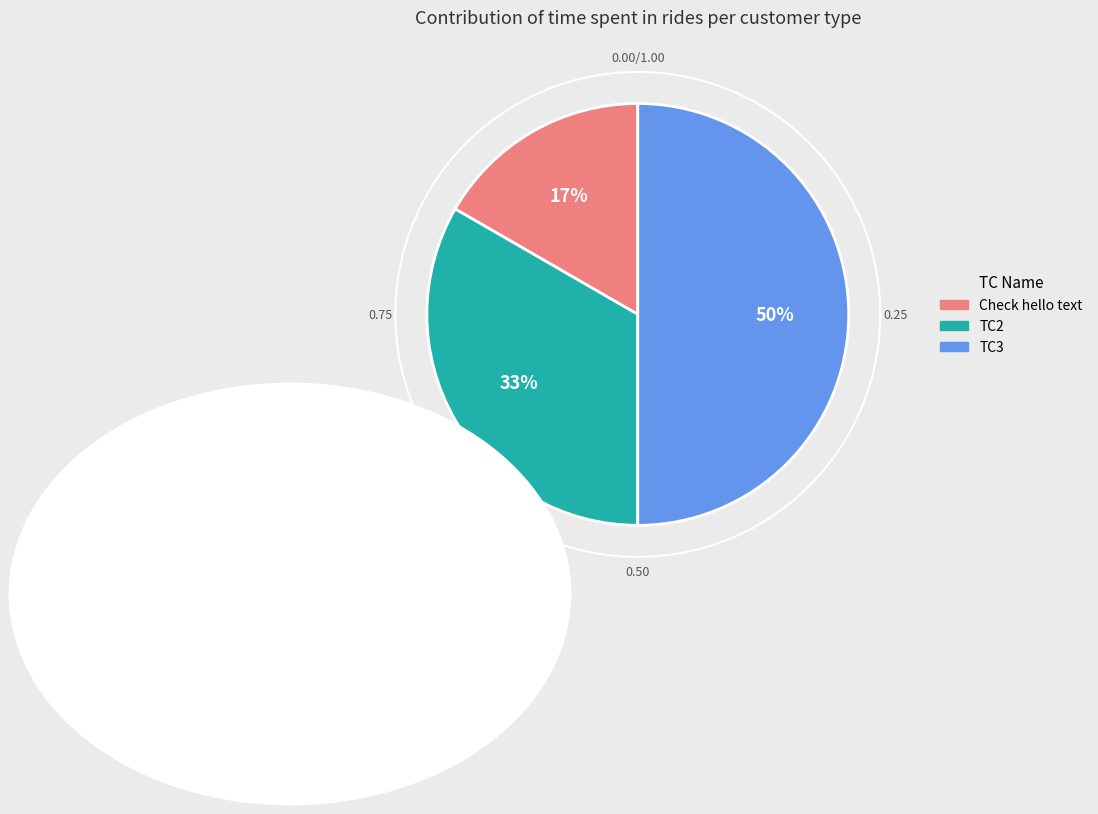

Count the number of slices in the pie.

3